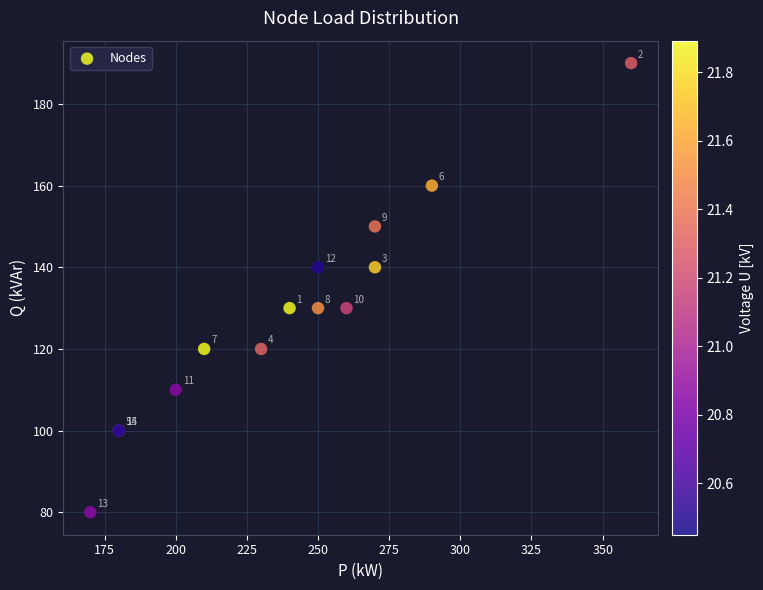

What Y value in the scatter plot is closest to 135?

130